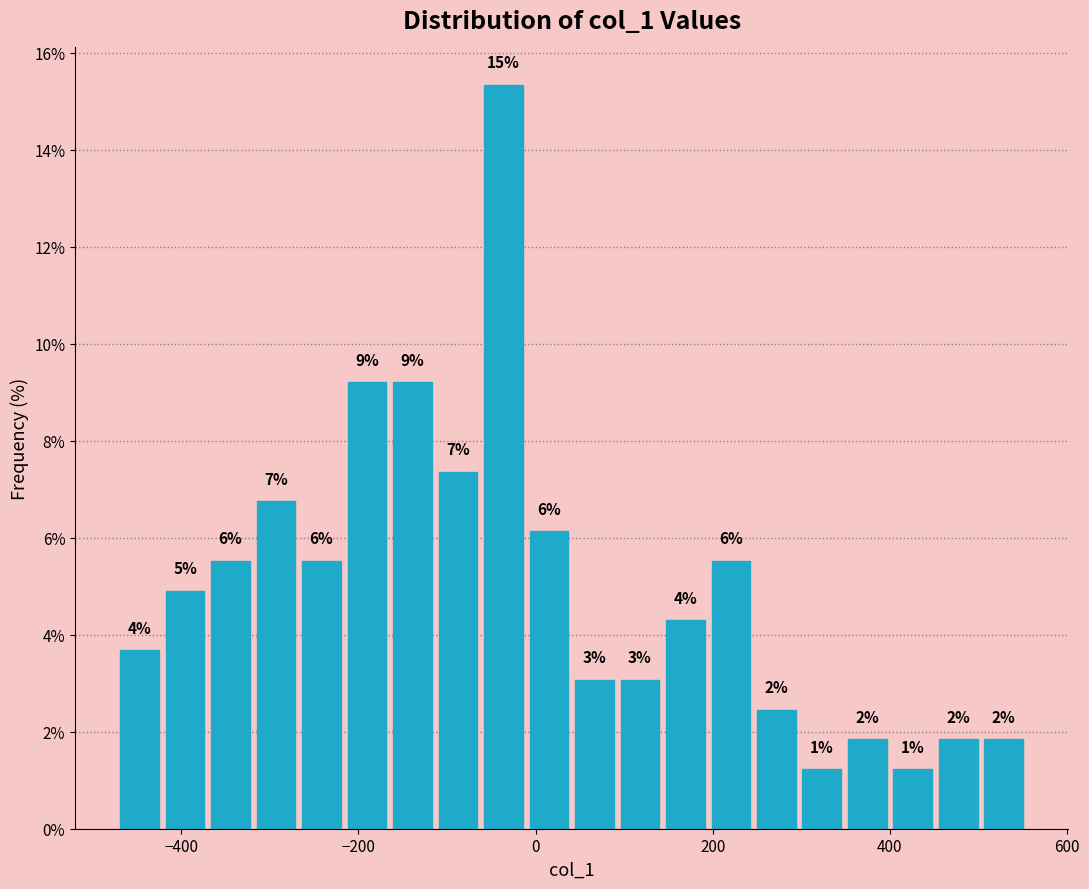

Around what value on the x-axis is the tallest bar? Give the approximate position of its centre, as read against the axis.

-40